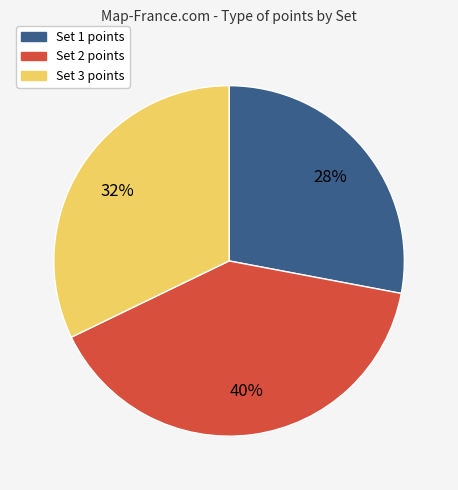

True or false: Set 3 accounts for 32% of the total.

True